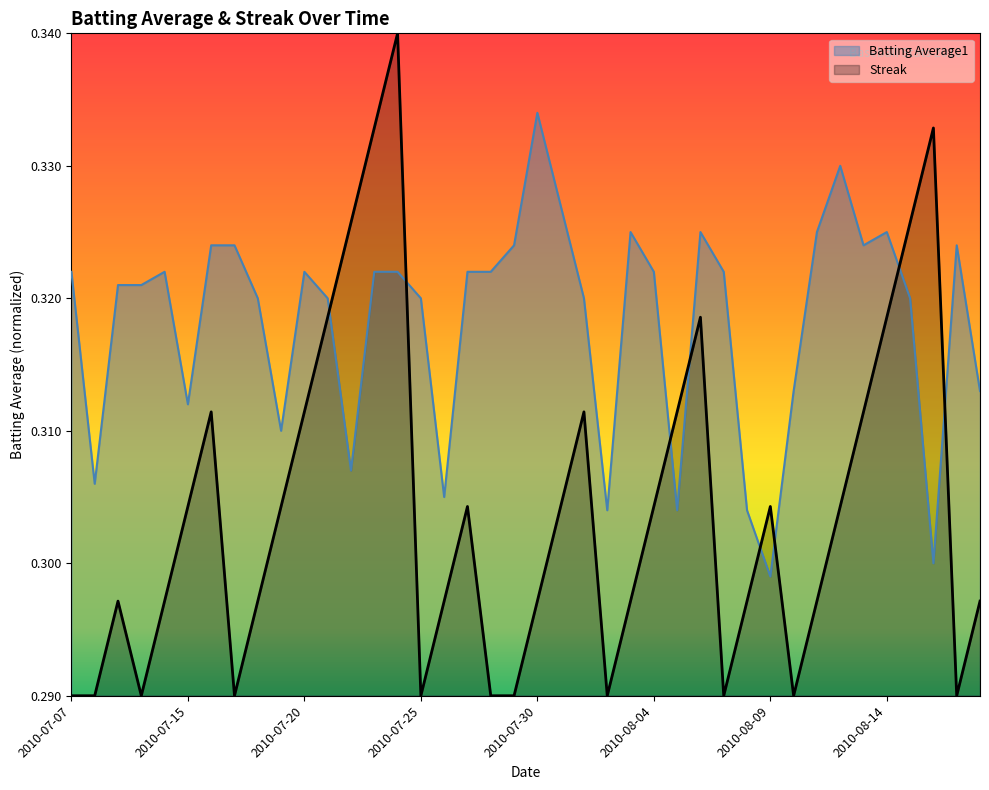

What is the difference between the Streak values at 2010-07-22 and 2010-07-07?

0.7